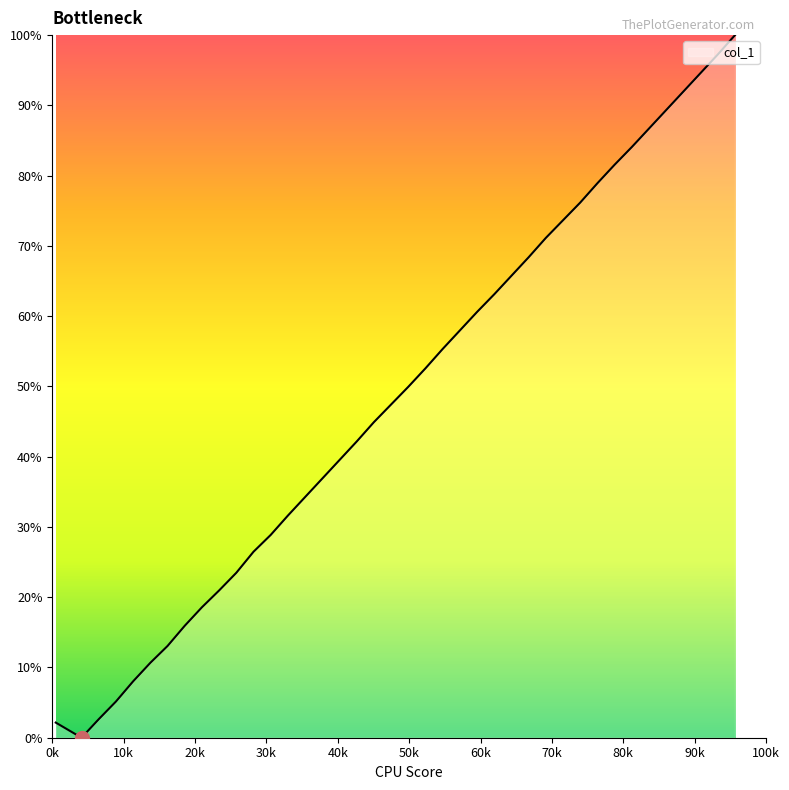

What is the greatest value displayed?

100.0